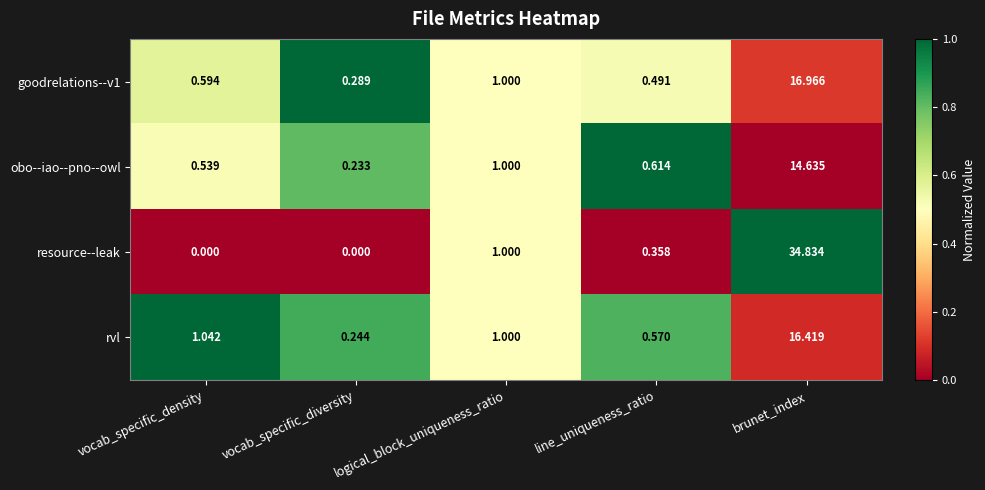

Where does the rvl series first go above 1?

vocab_specific_density